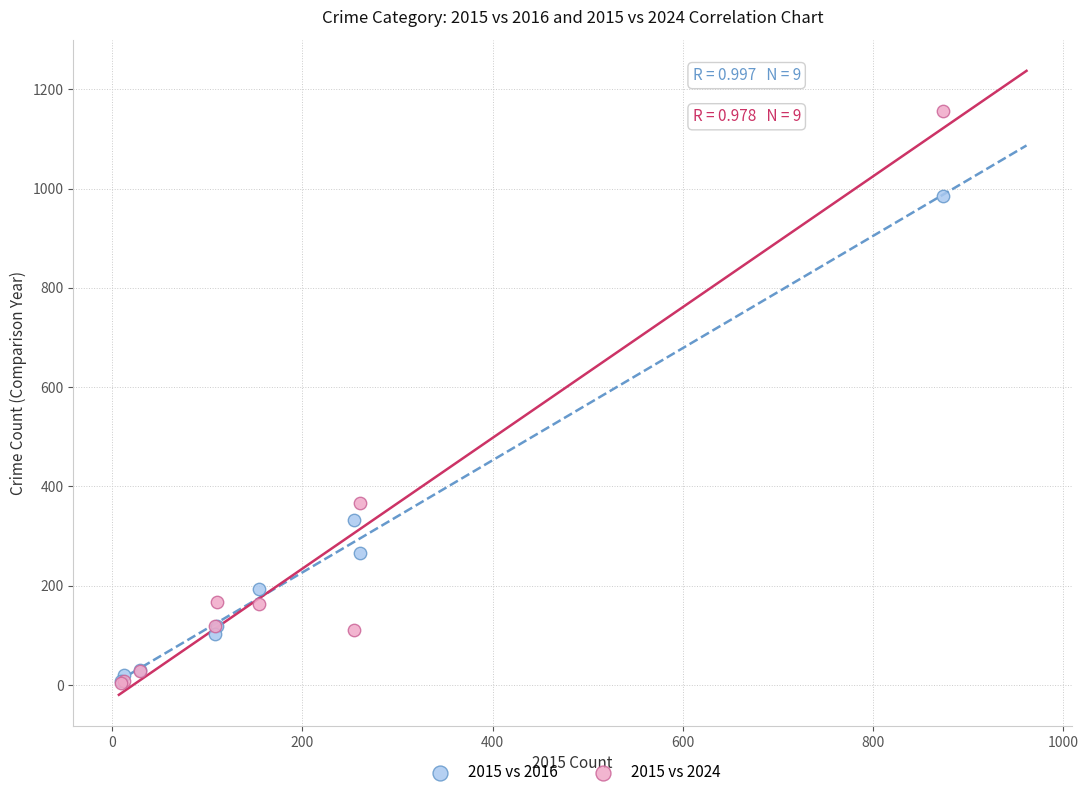

In the 2015 vs 2024 series, what Y value is closest to 580?

367